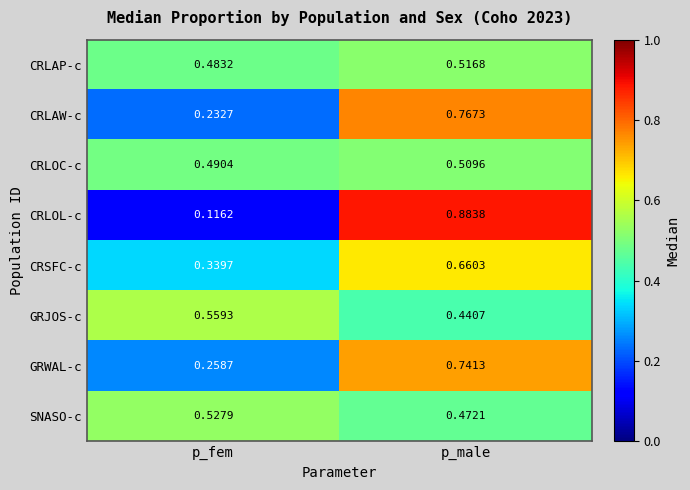

Which series has the widest spread of values?

CRLOL-c